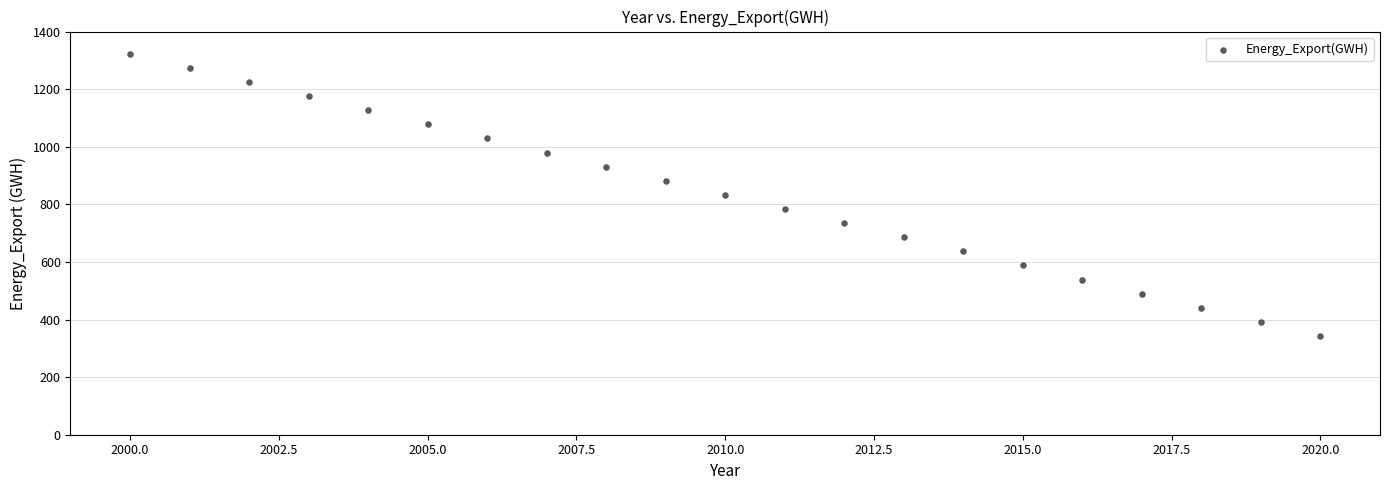

What is the range of Y values (max minus min)?

980